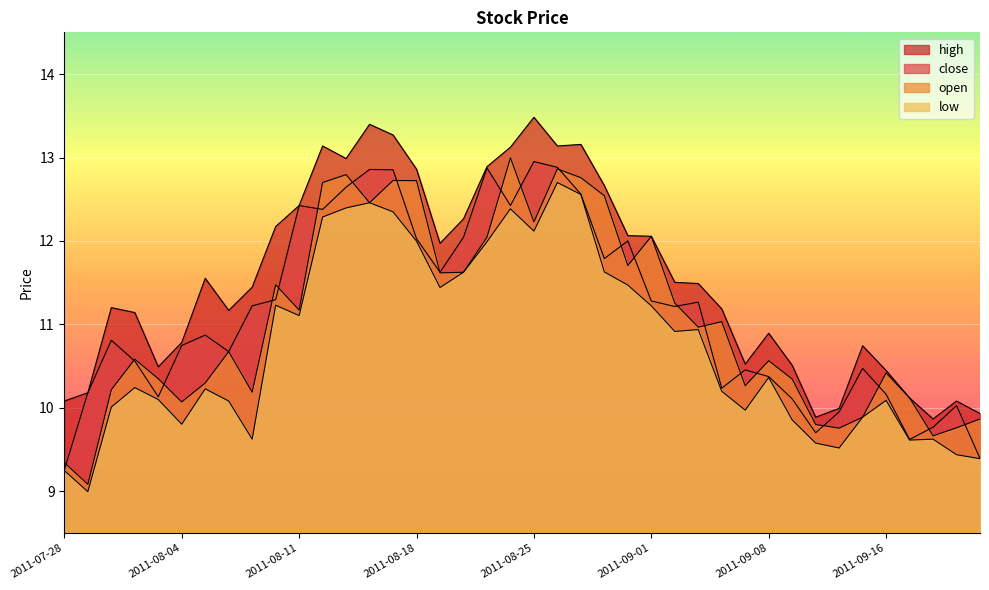

Reading left to right, extract all data points from this chart.

close: 2011-07-28=9.3	2011-07-29=10.2	2011-08-01=10.8	2011-08-02=10.6	2011-08-03=10.1	2011-08-04=10.7	2011-08-05=10.9	2011-08-08=10.7	2011-08-09=11.2	2011-08-10=11.3	2011-08-11=12.4	2011-08-12=12.4	2011-08-15=12.6	2011-08-16=12.9	2011-08-17=12.9	2011-08-18=12.0	2011-08-19=11.6	2011-08-22=12.0	2011-08-23=12.9	2011-08-24=12.4	2011-08-25=13.0	2011-08-26=12.9	2011-08-29=12.6	2011-08-30=11.8	2011-08-31=12.0	2011-09-01=11.3	2011-09-02=11.2	2011-09-05=11.3	2011-09-06=10.2	2011-09-07=10.5	2011-09-08=10.4	2011-09-09=10.1	2011-09-13=9.7	2011-09-14=10.0	2011-09-15=10.5	2011-09-16=10.2	2011-09-19=9.6	2011-09-20=9.8	2011-09-21=10.0	2011-09-22=9.4
high: 2011-07-28=10.1	2011-07-29=10.2	2011-08-01=11.2	2011-08-02=11.1	2011-08-03=10.5	2011-08-04=10.8	2011-08-05=11.6	2011-08-08=11.2	2011-08-09=11.4	2011-08-10=12.2	2011-08-11=12.4	2011-08-12=13.1	2011-08-15=13.0	2011-08-16=13.4	2011-08-17=13.3	2011-08-18=12.9	2011-08-19=12.0	2011-08-22=12.3	2011-08-23=12.9	2011-08-24=13.1	2011-08-25=13.5	2011-08-26=13.1	2011-08-29=13.2	2011-08-30=12.7	2011-08-31=12.1	2011-09-01=12.1	2011-09-02=11.5	2011-09-05=11.5	2011-09-06=11.2	2011-09-07=10.5	2011-09-08=10.9	2011-09-09=10.5	2011-09-13=9.9	2011-09-14=10.0	2011-09-15=10.7	2011-09-16=10.4	2011-09-19=10.1	2011-09-20=9.9	2011-09-21=10.1	2011-09-22=9.9
low: 2011-07-28=9.2	2011-07-29=9.0	2011-08-01=10.0	2011-08-02=10.2	2011-08-03=10.1	2011-08-04=9.8	2011-08-05=10.2	2011-08-08=10.1	2011-08-09=9.6	2011-08-10=11.2	2011-08-11=11.1	2011-08-12=12.3	2011-08-15=12.4	2011-08-16=12.5	2011-08-17=12.3	2011-08-18=12.0	2011-08-19=11.4	2011-08-22=11.6	2011-08-23=12.0	2011-08-24=12.4	2011-08-25=12.1	2011-08-26=12.7	2011-08-29=12.6	2011-08-30=11.6	2011-08-31=11.5	2011-09-01=11.2	2011-09-02=10.9	2011-09-05=10.9	2011-09-06=10.2	2011-09-07=10.0	2011-09-08=10.4	2011-09-09=9.9	2011-09-13=9.6	2011-09-14=9.5	2011-09-15=9.9	2011-09-16=10.1	2011-09-19=9.6	2011-09-20=9.6	2011-09-21=9.4	2011-09-22=9.4
open: 2011-07-28=9.3	2011-07-29=9.1	2011-08-01=10.2	2011-08-02=10.6	2011-08-03=10.3	2011-08-04=10.1	2011-08-05=10.3	2011-08-08=10.7	2011-08-09=10.2	2011-08-10=11.5	2011-08-11=11.2	2011-08-12=12.7	2011-08-15=12.8	2011-08-16=12.5	2011-08-17=12.7	2011-08-18=12.7	2011-08-19=11.6	2011-08-22=11.6	2011-08-23=12.0	2011-08-24=13.0	2011-08-25=12.2	2011-08-26=12.9	2011-08-29=12.8	2011-08-30=12.5	2011-08-31=11.7	2011-09-01=12.1	2011-09-02=11.3	2011-09-05=11.0	2011-09-06=11.0	2011-09-07=10.3	2011-09-08=10.6	2011-09-09=10.3	2011-09-13=9.8	2011-09-14=9.8	2011-09-15=9.9	2011-09-16=10.4	2011-09-19=10.1	2011-09-20=9.7	2011-09-21=9.8	2011-09-22=9.9